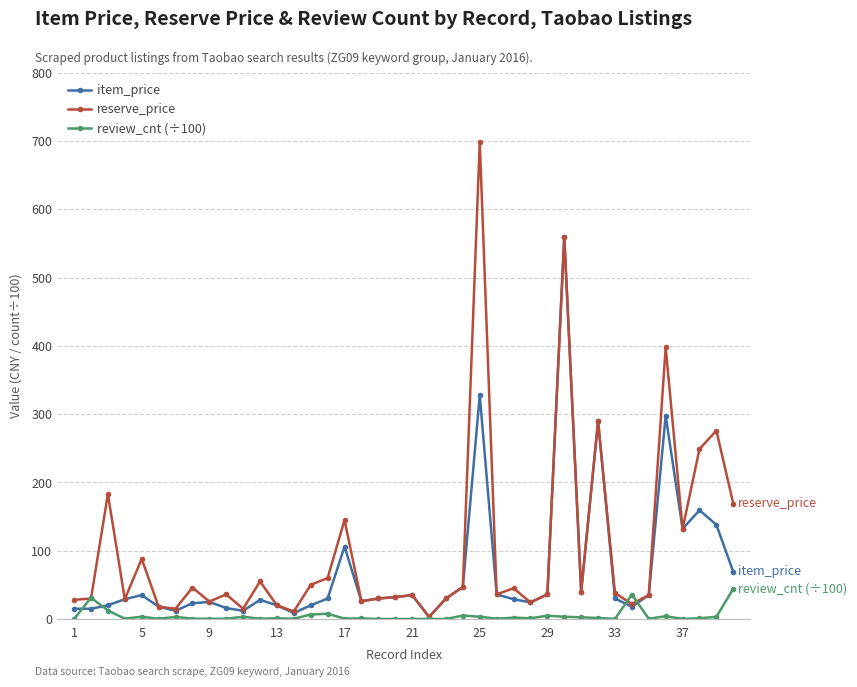

True or false: item_price has more than 0 interior local peaks.

True